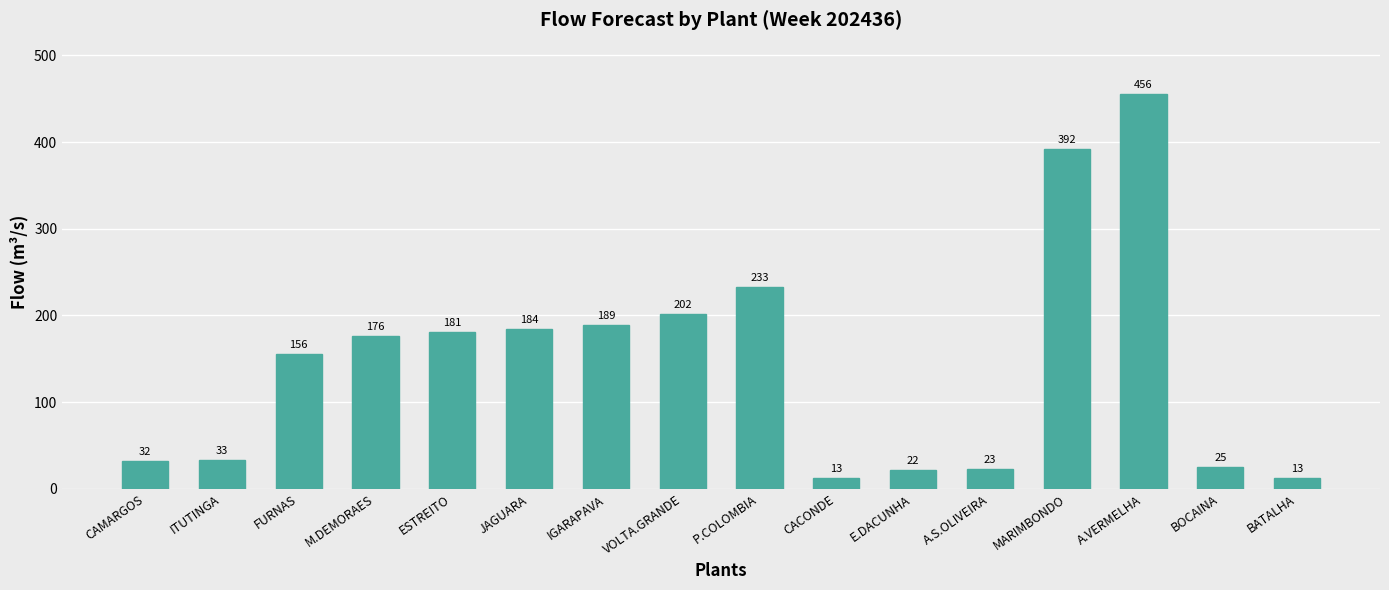

Where is the data nearest to the value 234?

P.COLOMBIA